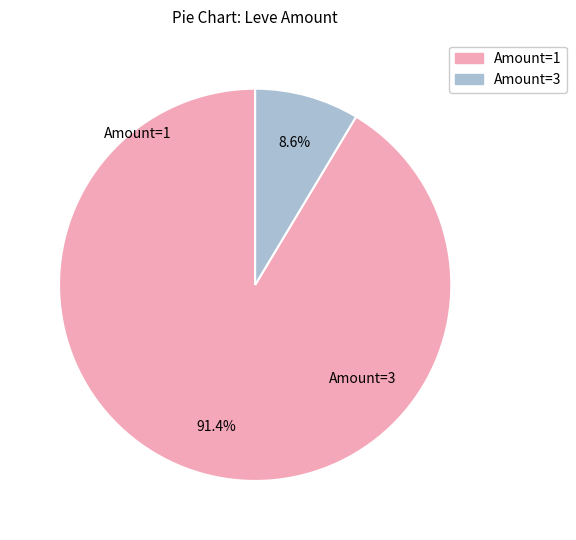

Is there a majority slice in this chart?

Yes